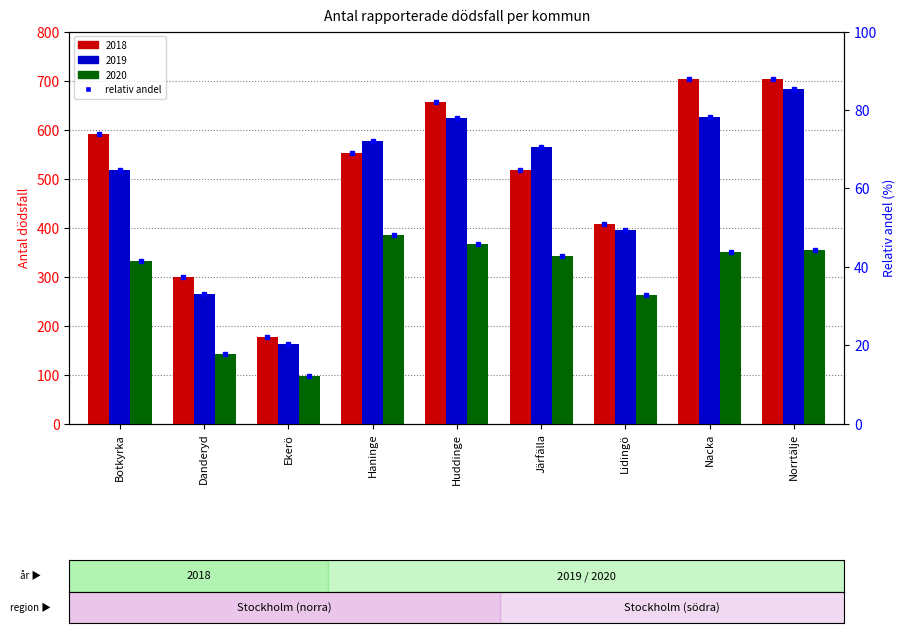

What is the sum of all Samtliga döda 2019 values?

4410